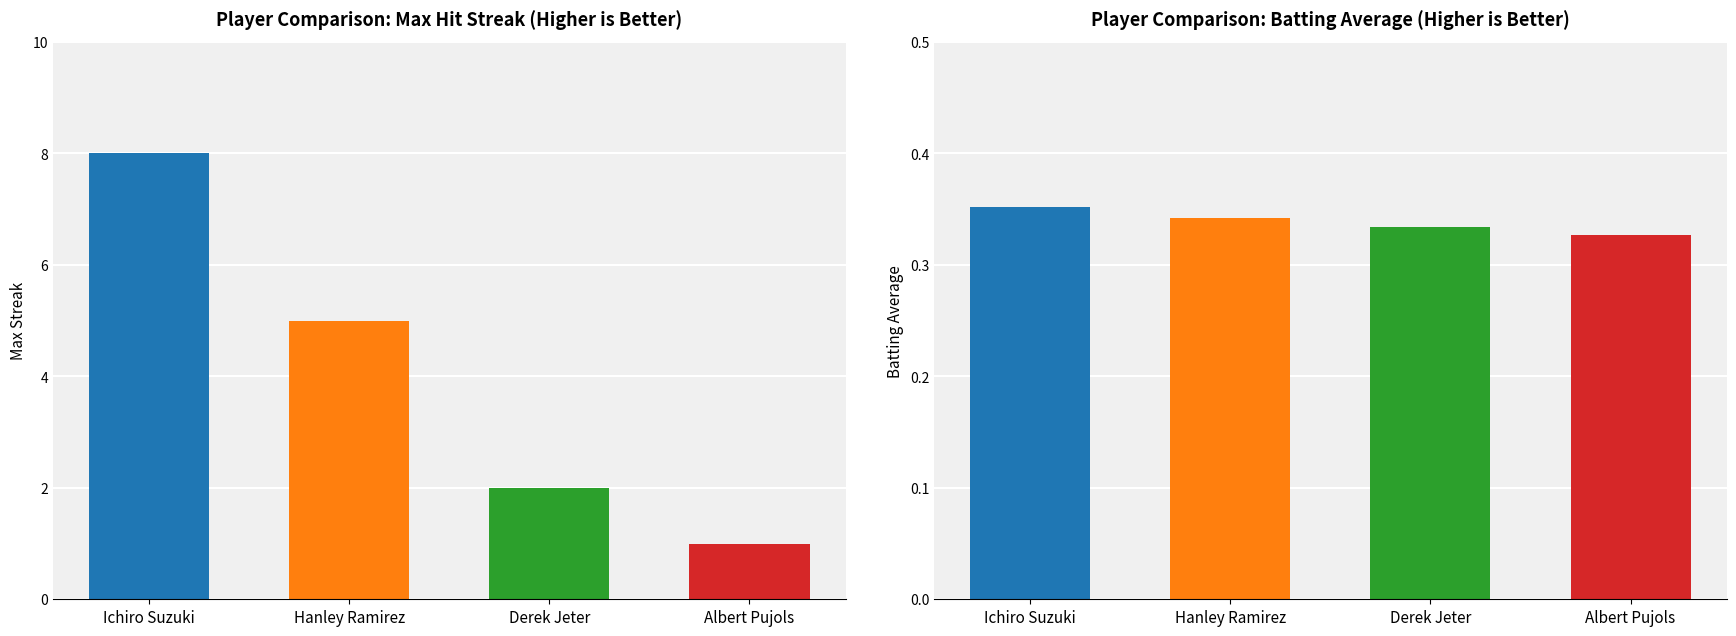

What is the sum of the Max Streak values at Albert Pujols and Derek Jeter?

3.0